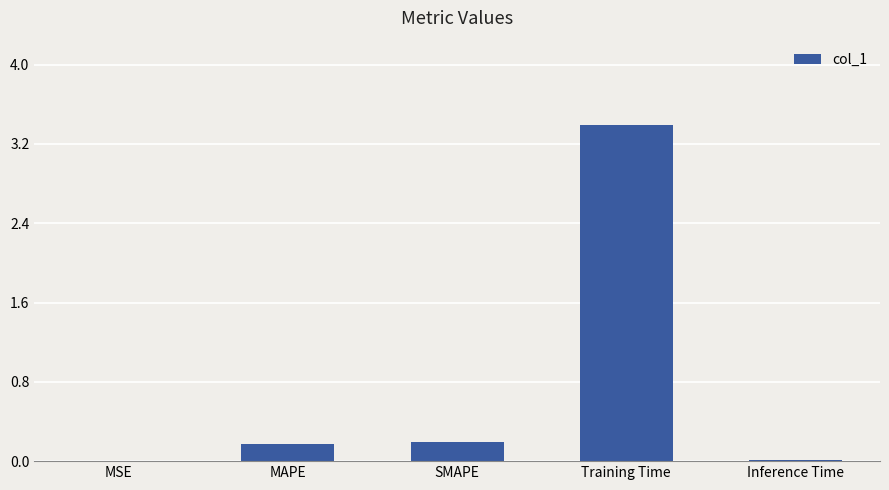

What is the sum of all values?

3.8